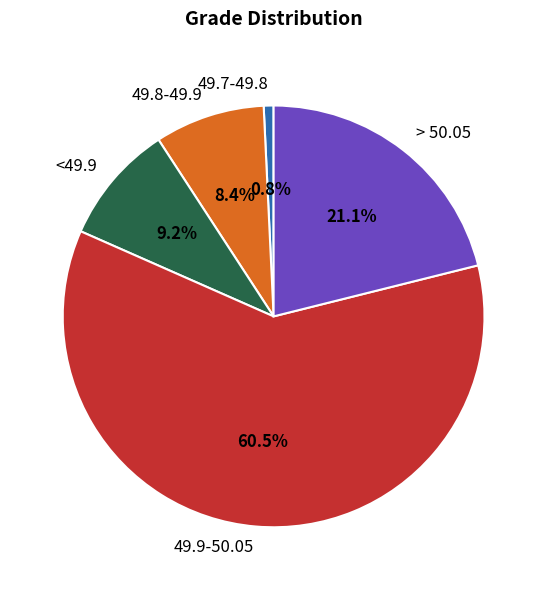

Which category has the smallest portion of the pie?

49.7-49.8